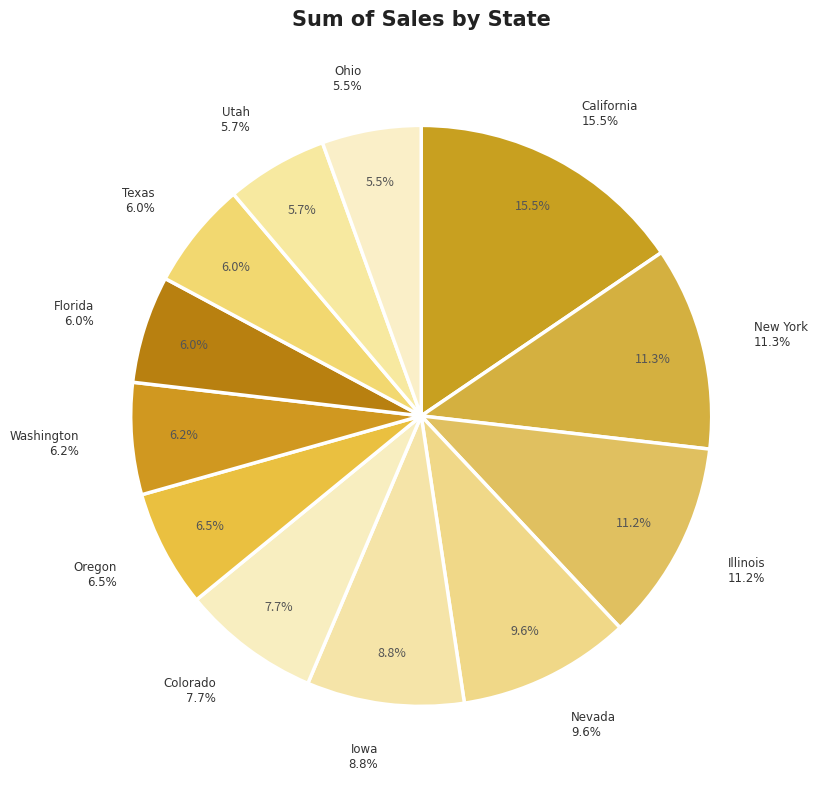

To the nearest percent, what portion does Washington represent?

6%